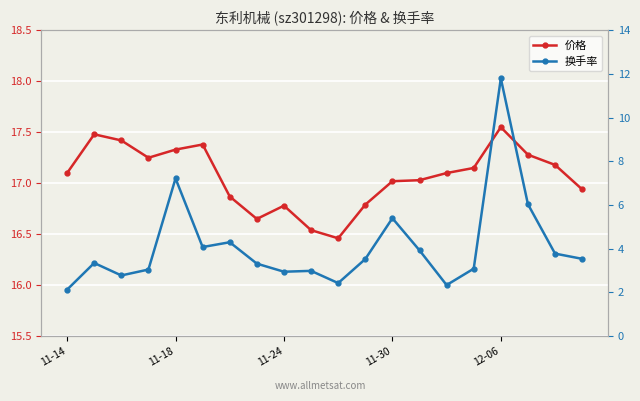

What is the value of the 价格 point at the 19th from the left?

17.2